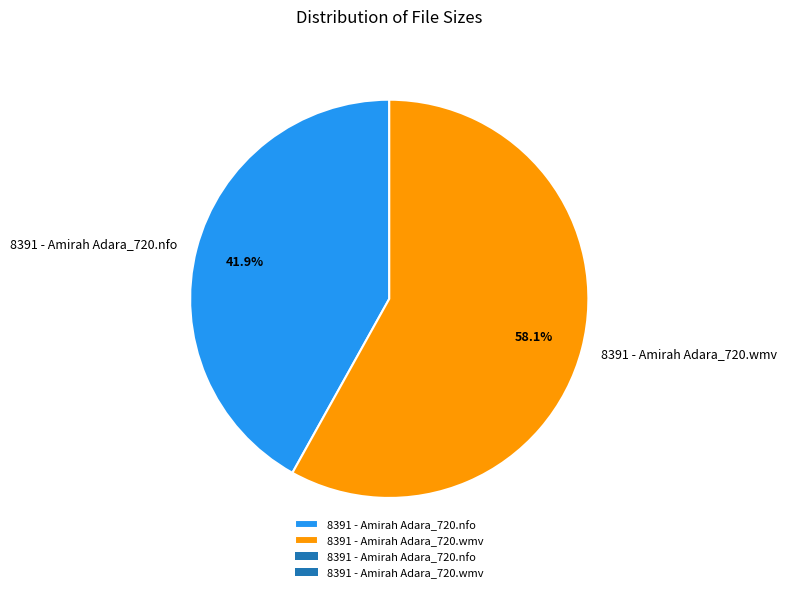

To the nearest percent, what is the difference between the largest and smallest slice percentages?

16%